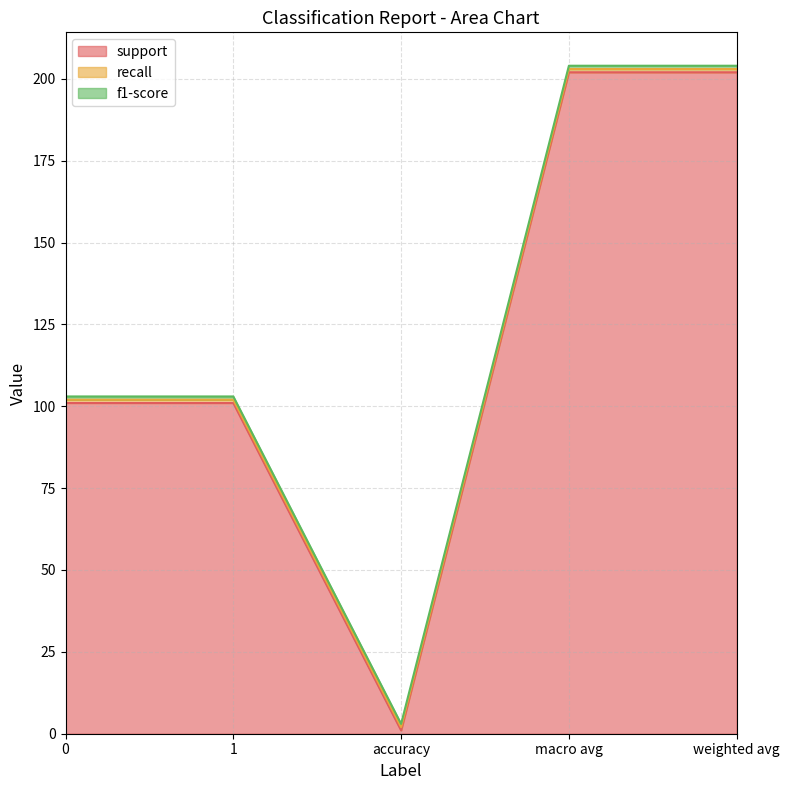

What is the minimum value for recall?

1